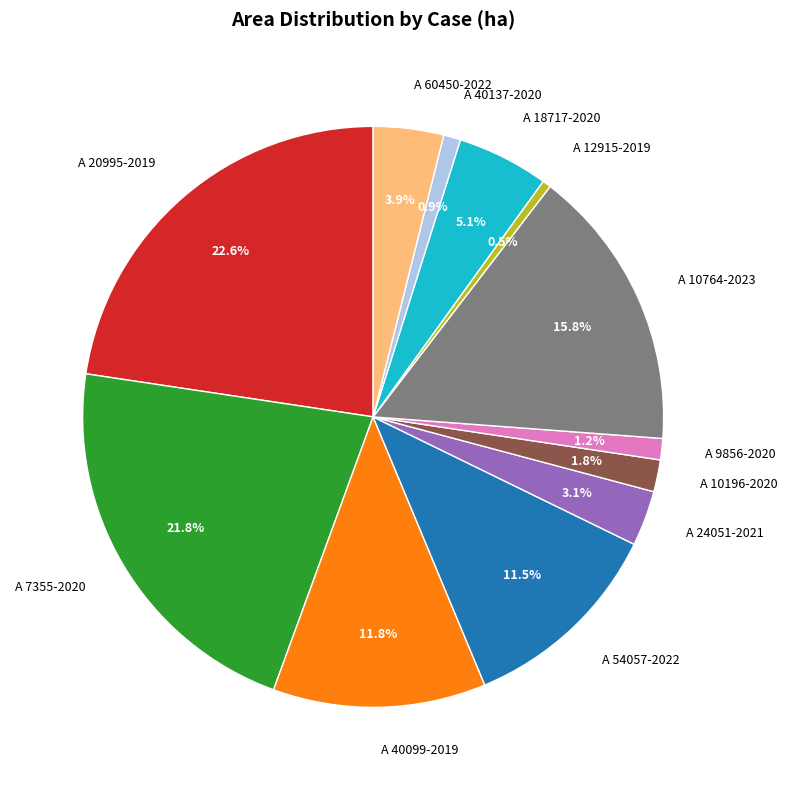

To the nearest percent, what is the combined percentage of A 20995-2019 and A 9856-2020?

24%